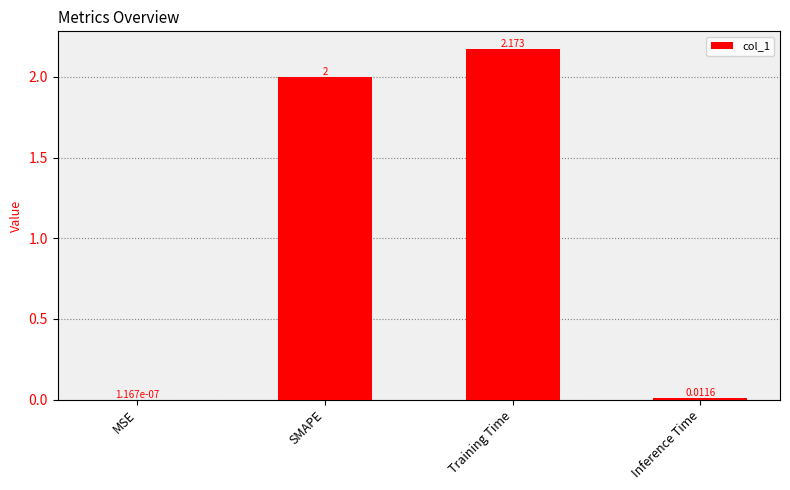

What is the difference between the values at Training Time and SMAPE?

0.2